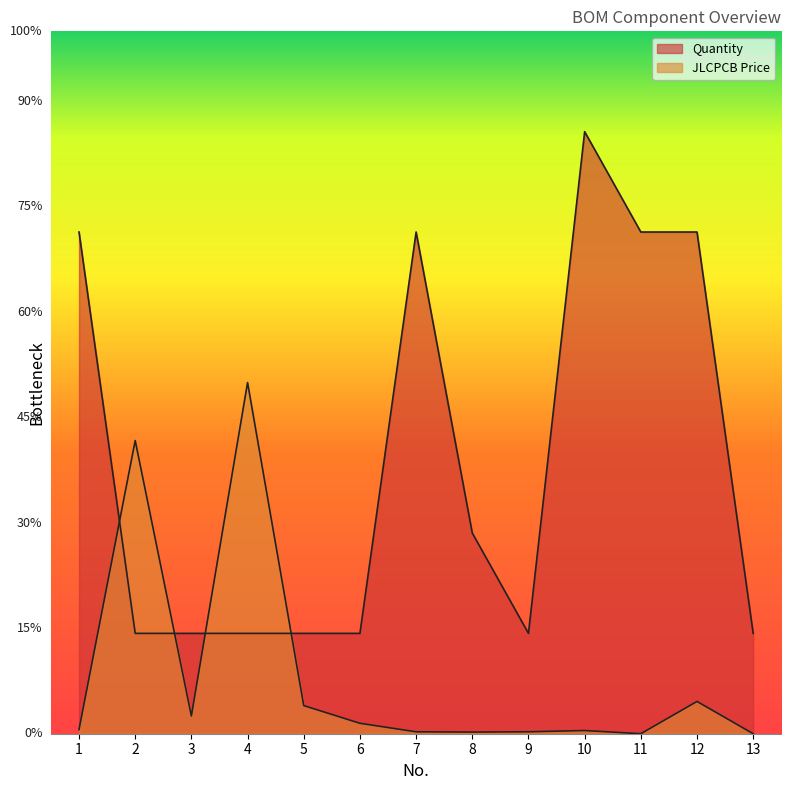

What are all the series names shown in the legend?

Quantity, JLCPCB Price